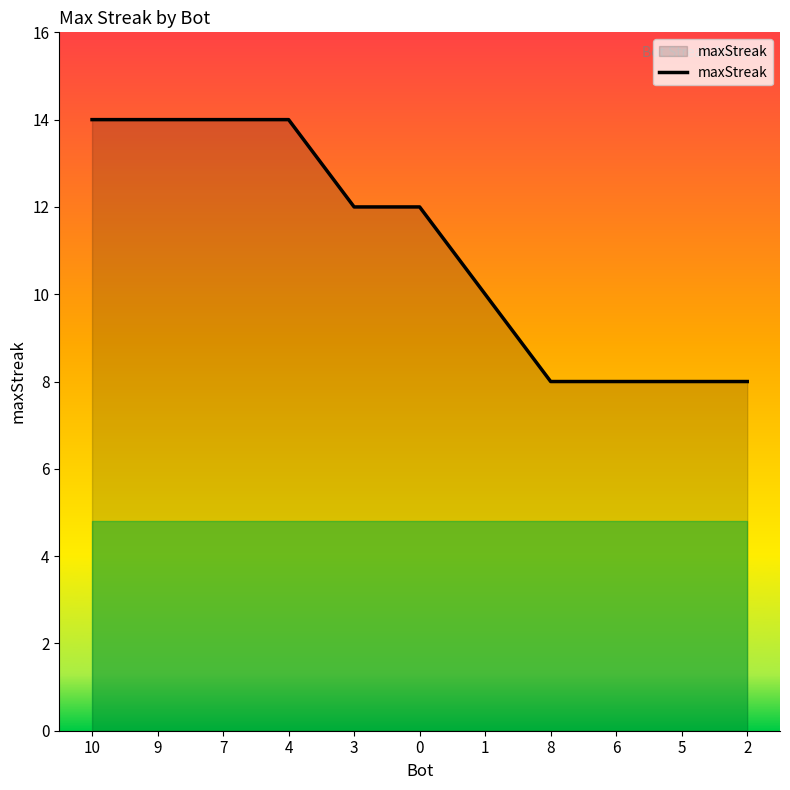

Reading left to right, list all the values displayed in this chart.

10=14	9=14	7=14	4=14	3=12	0=12	1=10	8=8	6=8	5=8	2=8